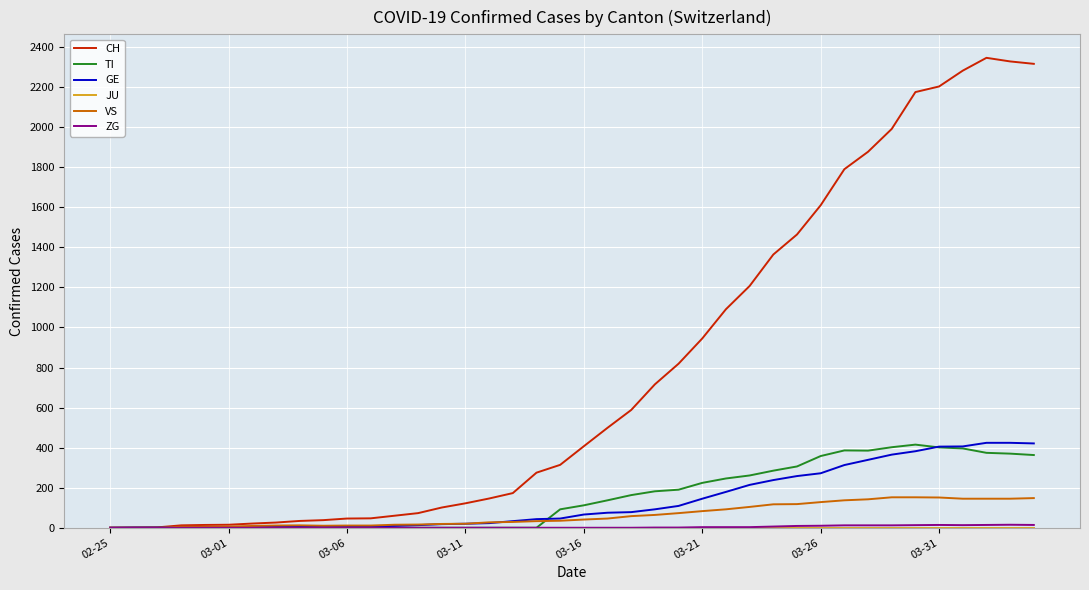

What is the highest value of the CH series?

2346